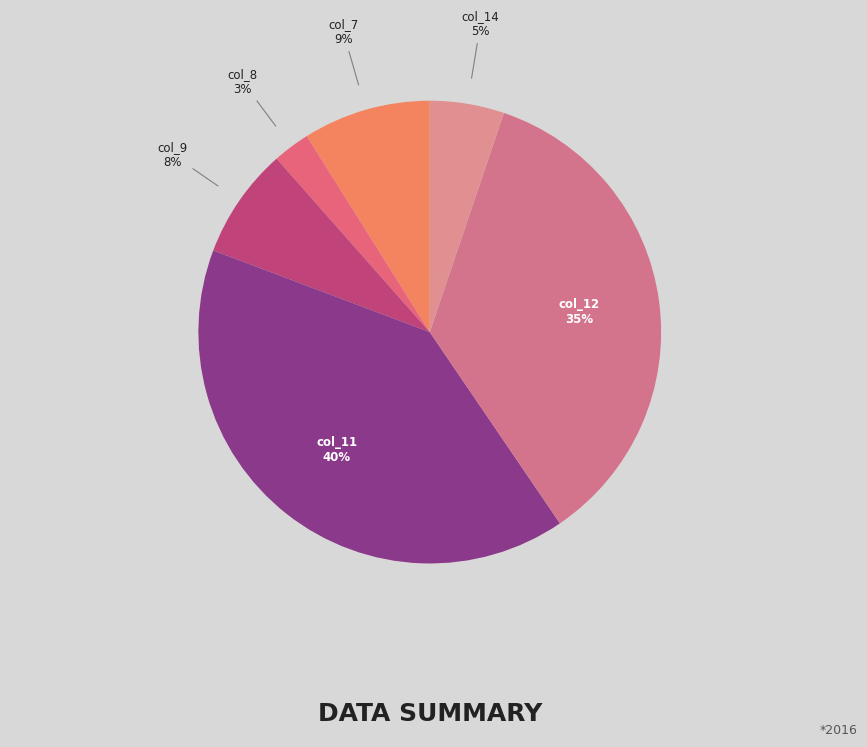

Is there any slice that represents more than half of the pie?

No